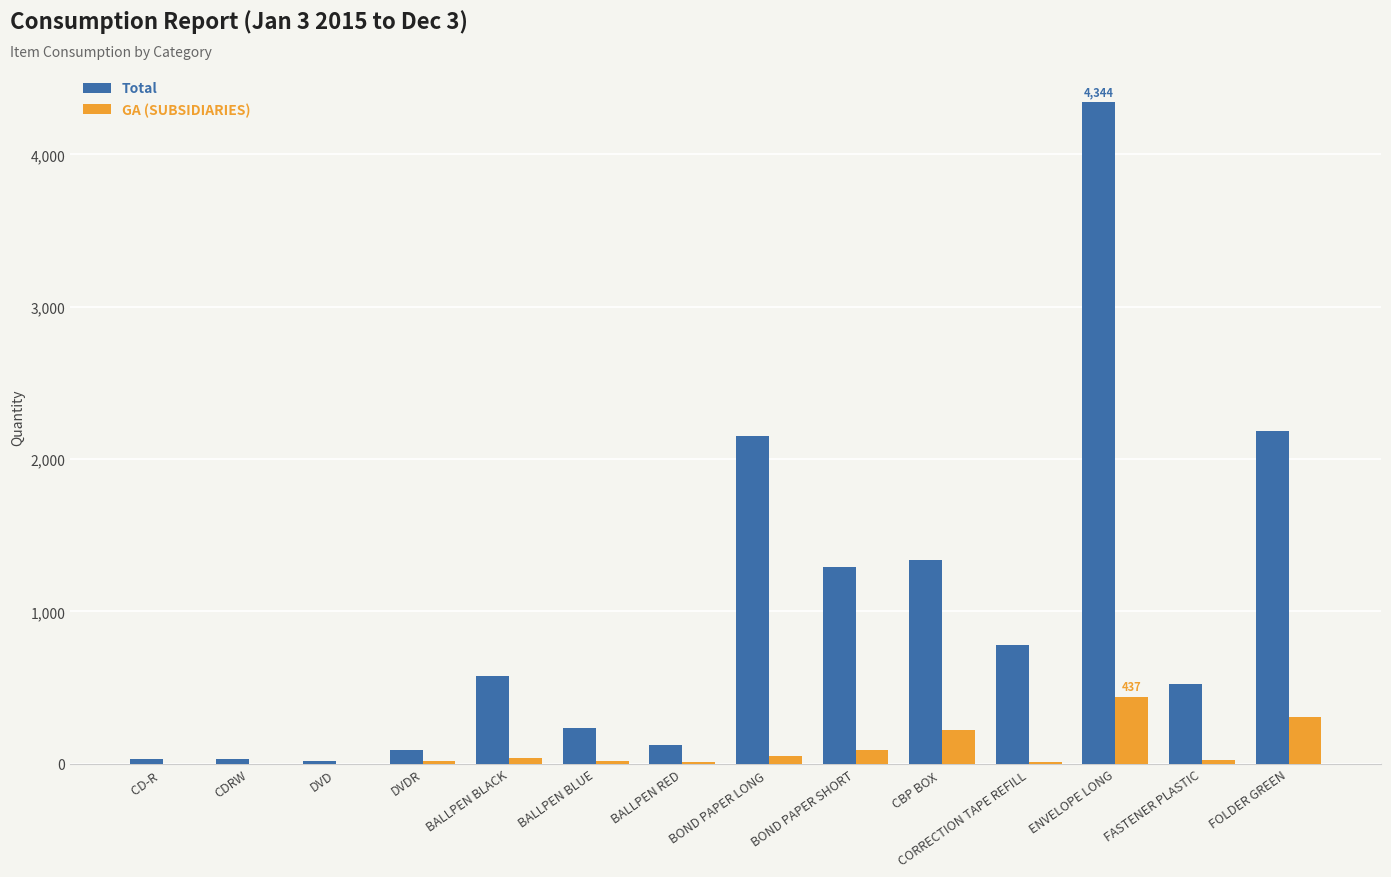

What is the sum of all GA (SUBSIDIARIES) values?

1228